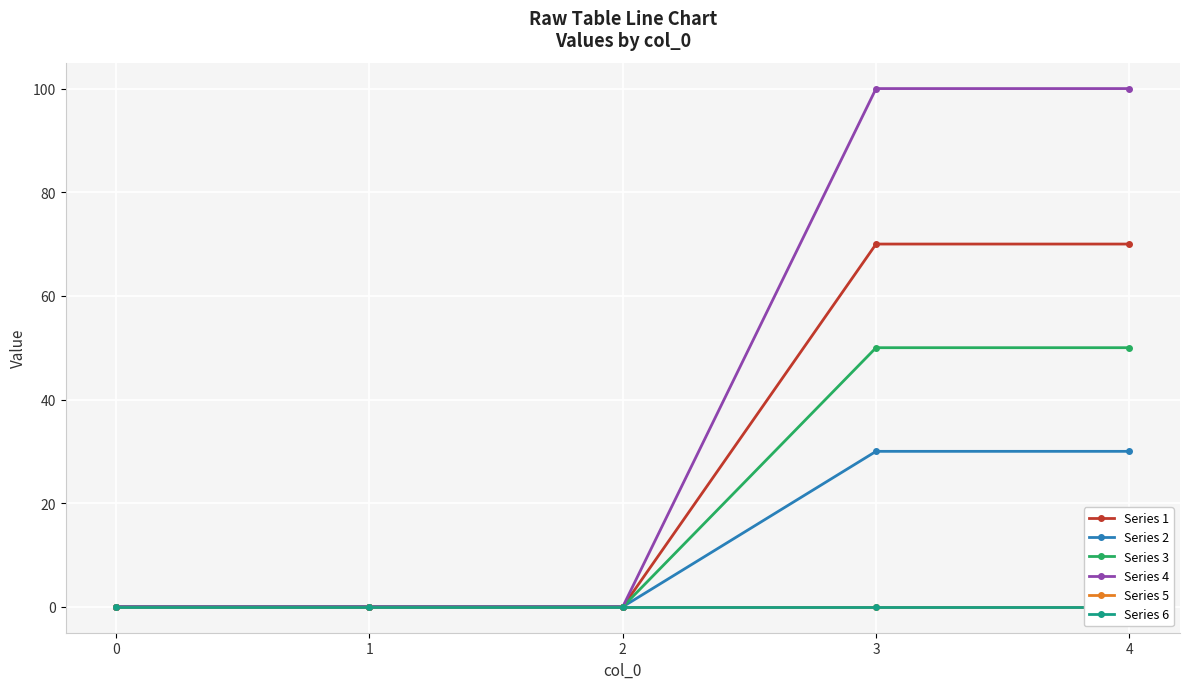

True or false: Series 5 has more than 2 points higher than both neighbors.

False